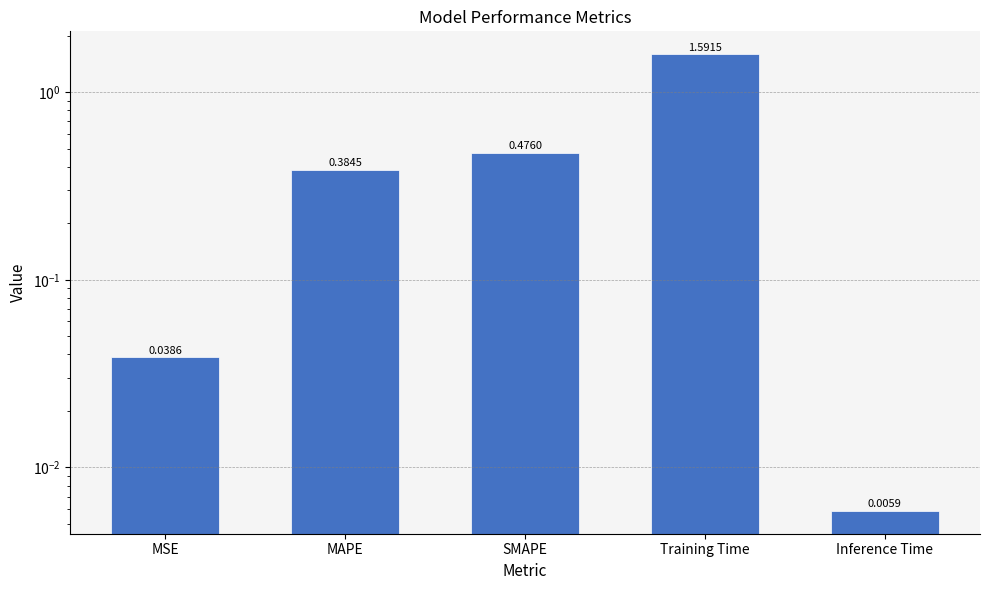

Which has a higher value, SMAPE or MSE?

SMAPE